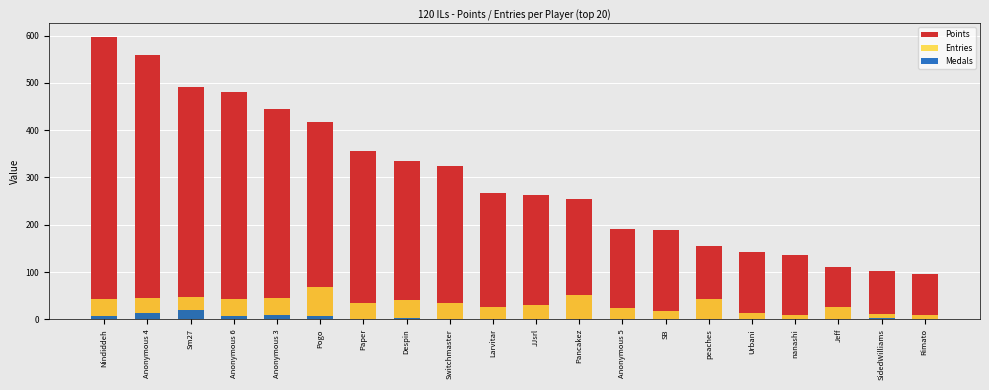

What is the value of the Points bar at the 12th from the left?

254